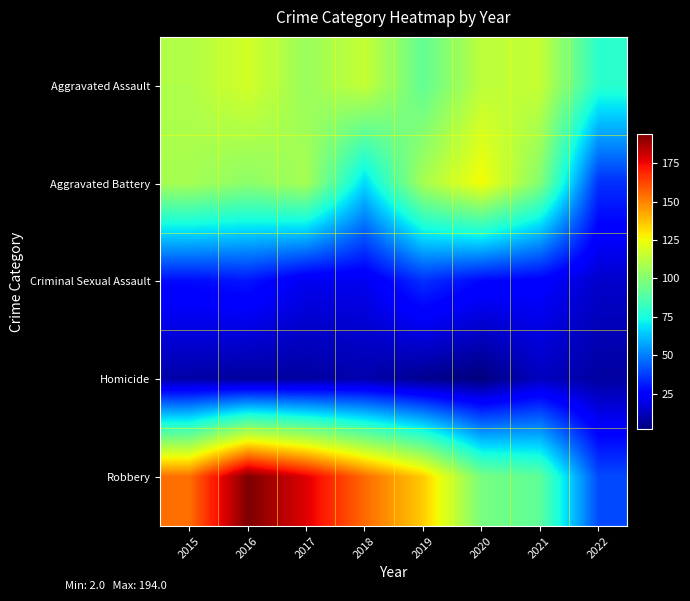

Rank the series by their maximum value, from lowest to highest.

Homicide, Criminal Sexual Assault, Aggravated Assault, Aggravated Battery, Robbery